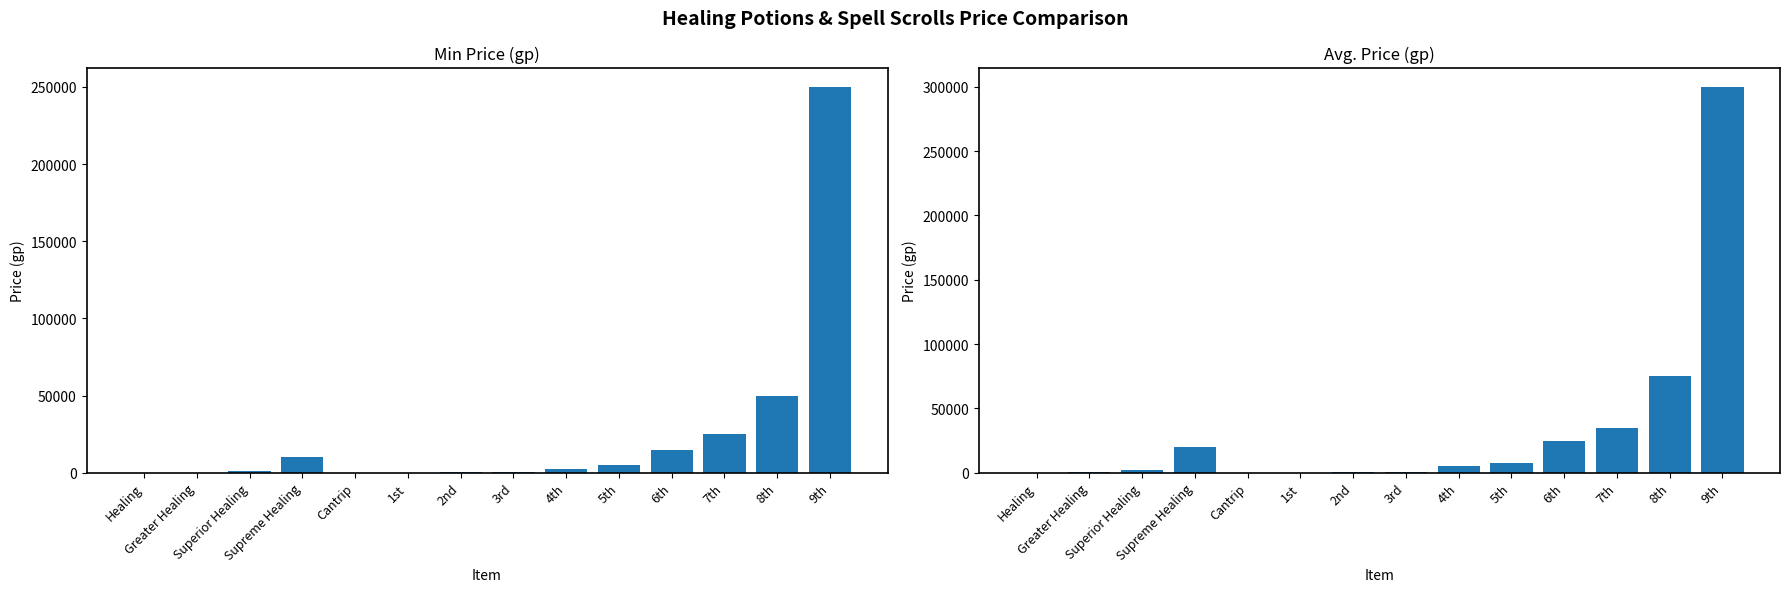

What is the minimum value shown in the chart?

20